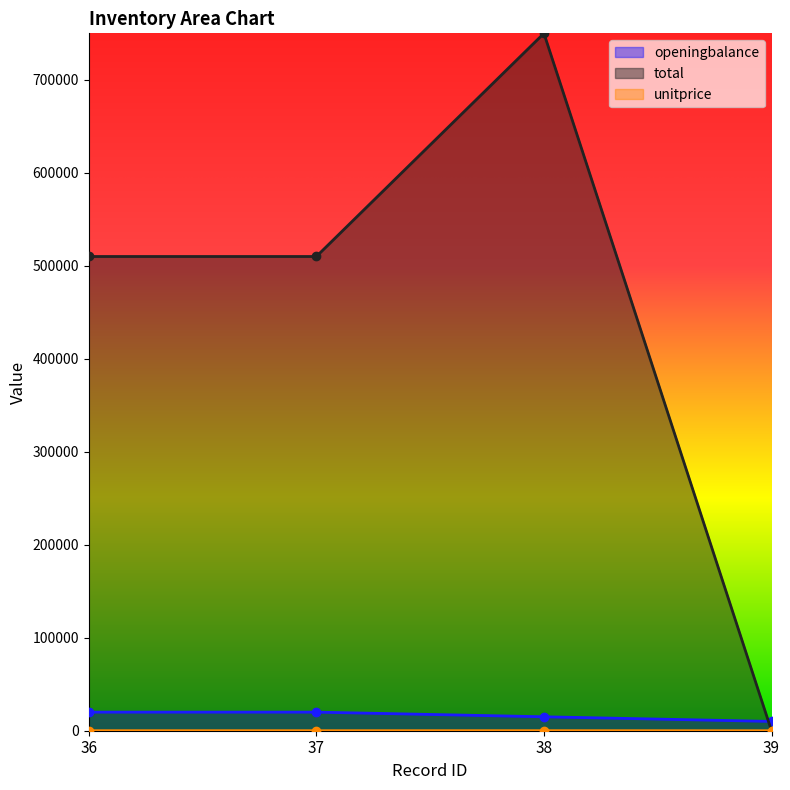

True or false: openingbalance has a value of 9975.1 at 38.

False